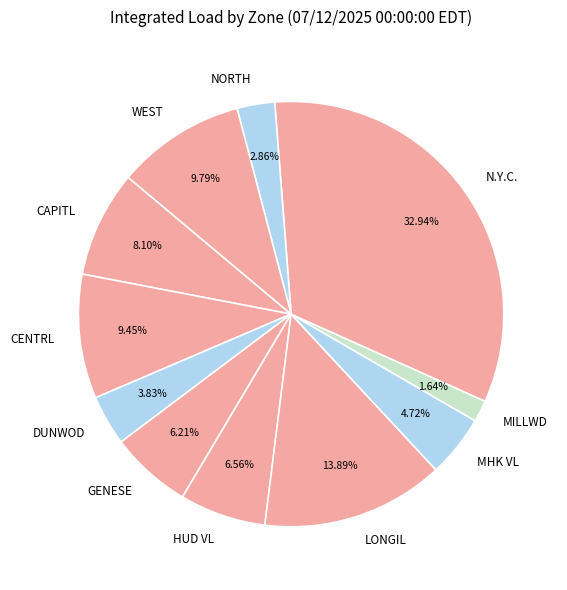

Do LONGIL and MHK VL together represent more than half of the pie?

No